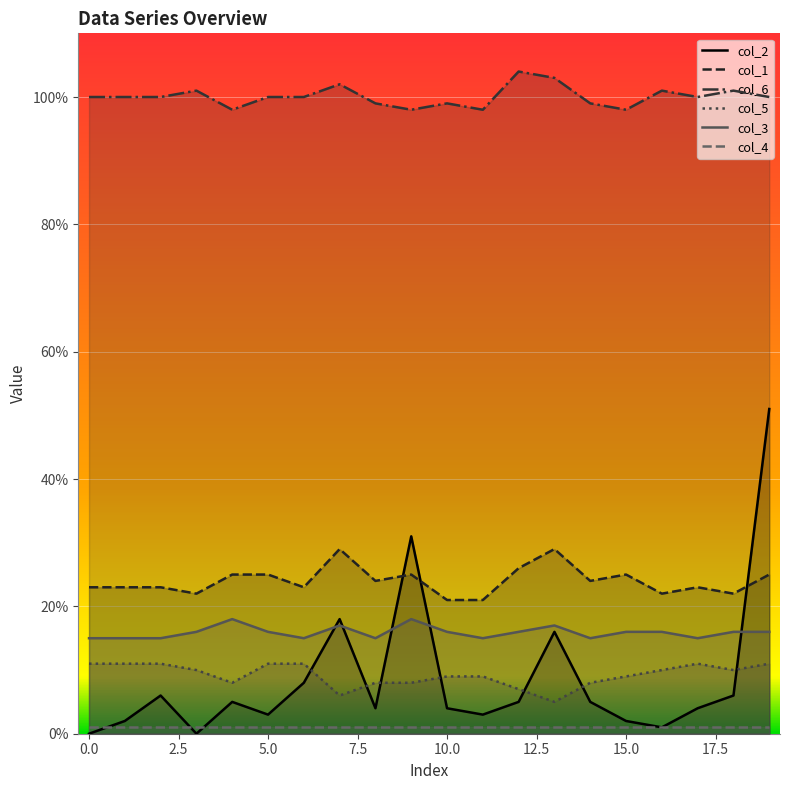

The col_5 series shows 18 at 0.0. True or false?

False